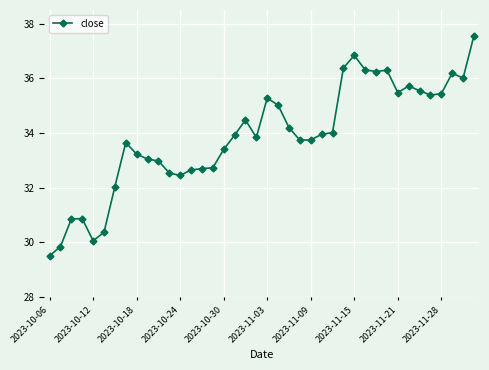

How many series are shown in this chart?

1